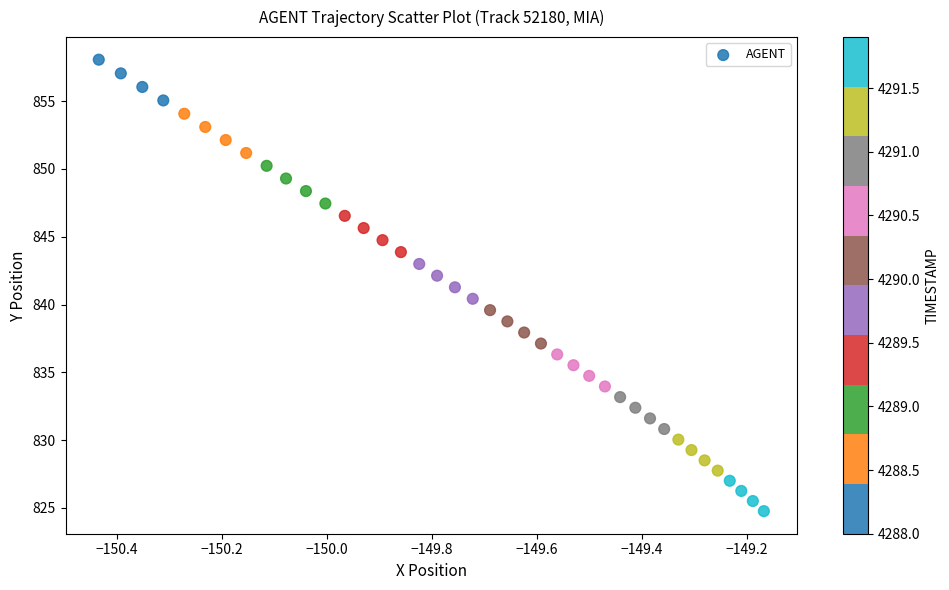

What is the range of X values (max minus min)?

1.3